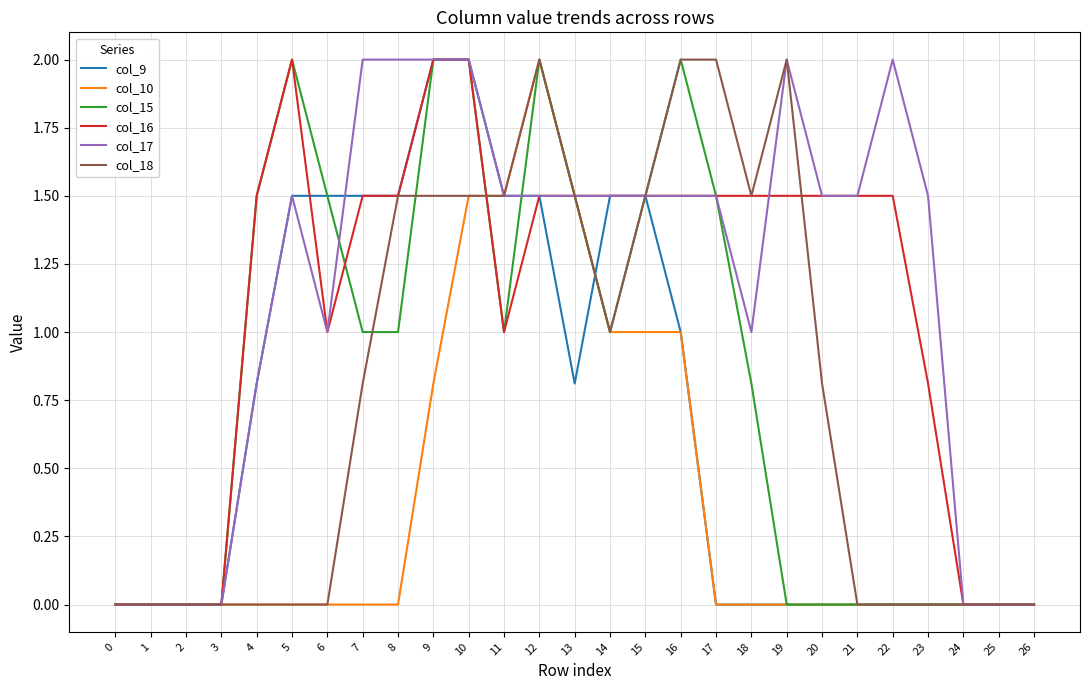

At which label does col_17 first exceed 1?

5